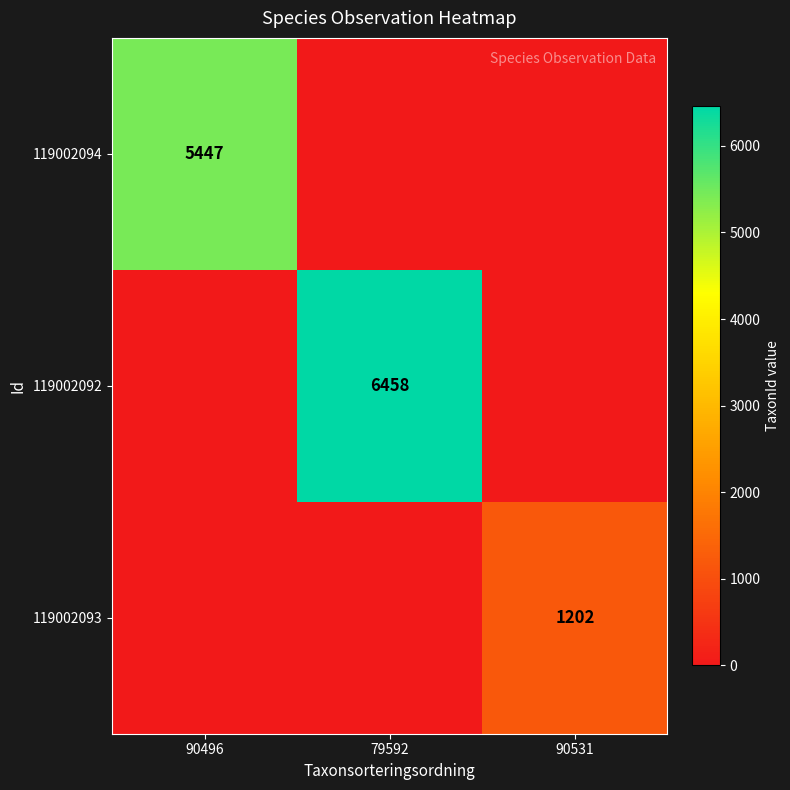

The value of 119002094 at 90496 is 5447. True or false?

True